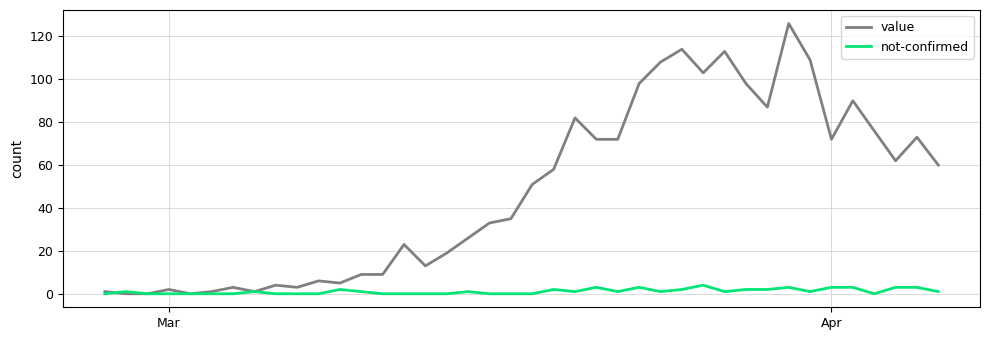

What is the greatest value displayed?

126